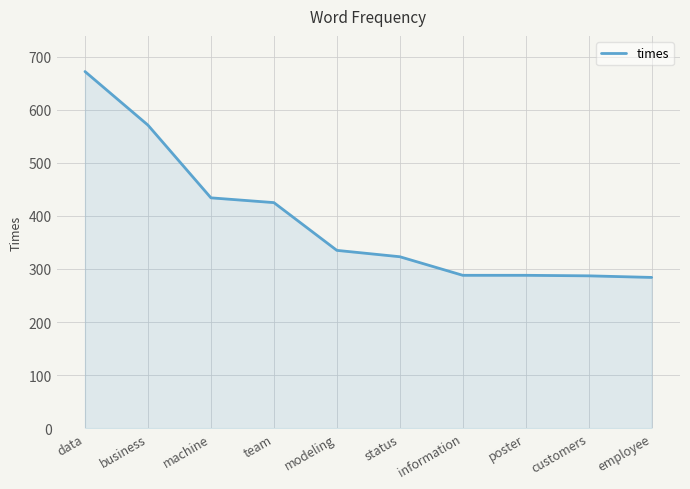

What is the difference between the values at employee and machine?

150